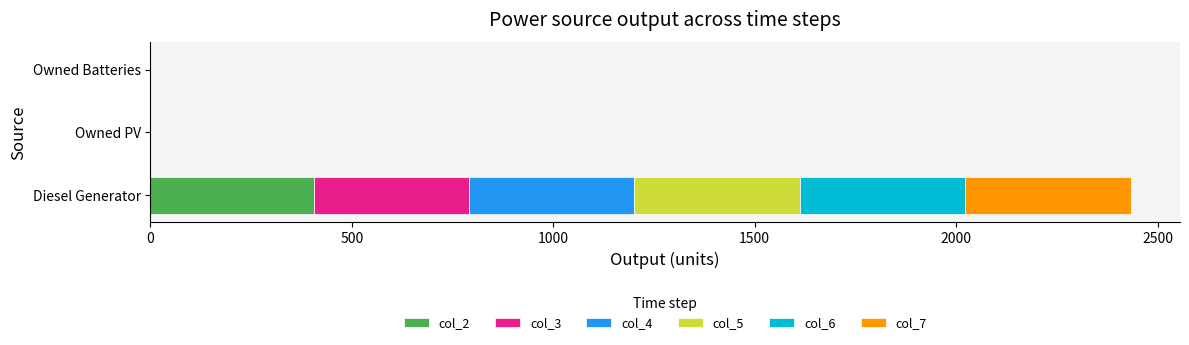

How many data points in col_2 are above 0?

1